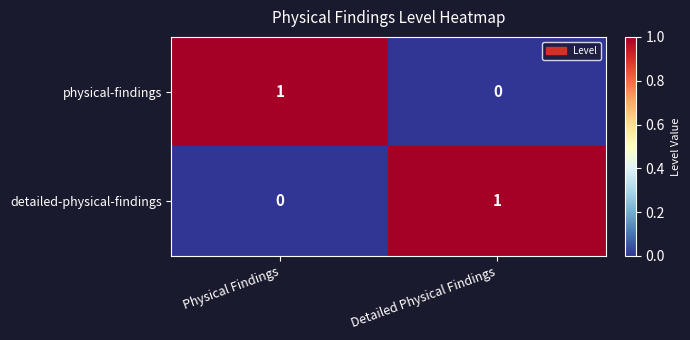

True or false: detailed-physical-findings has a value of 1 at Physical Findings.

False